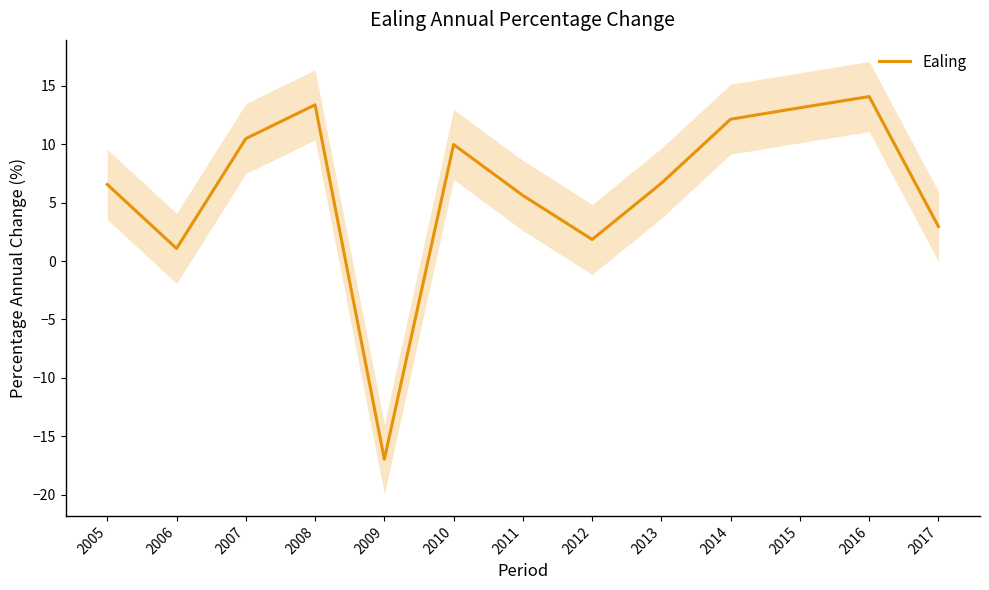

How many interior local peaks (higher than both neighbors) does the data have?

3